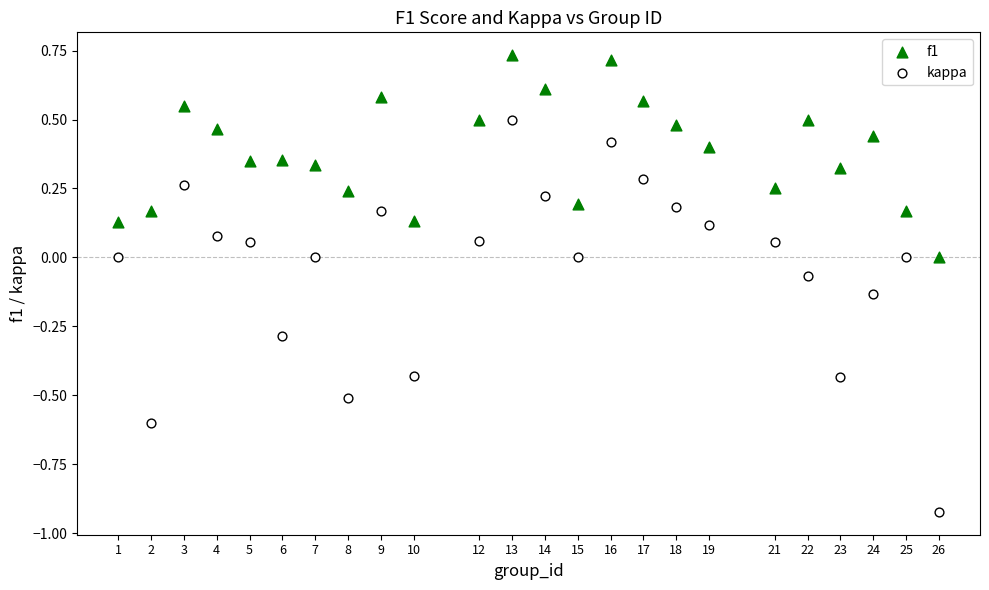

Which series has the largest Y range (max minus min)?

kappa